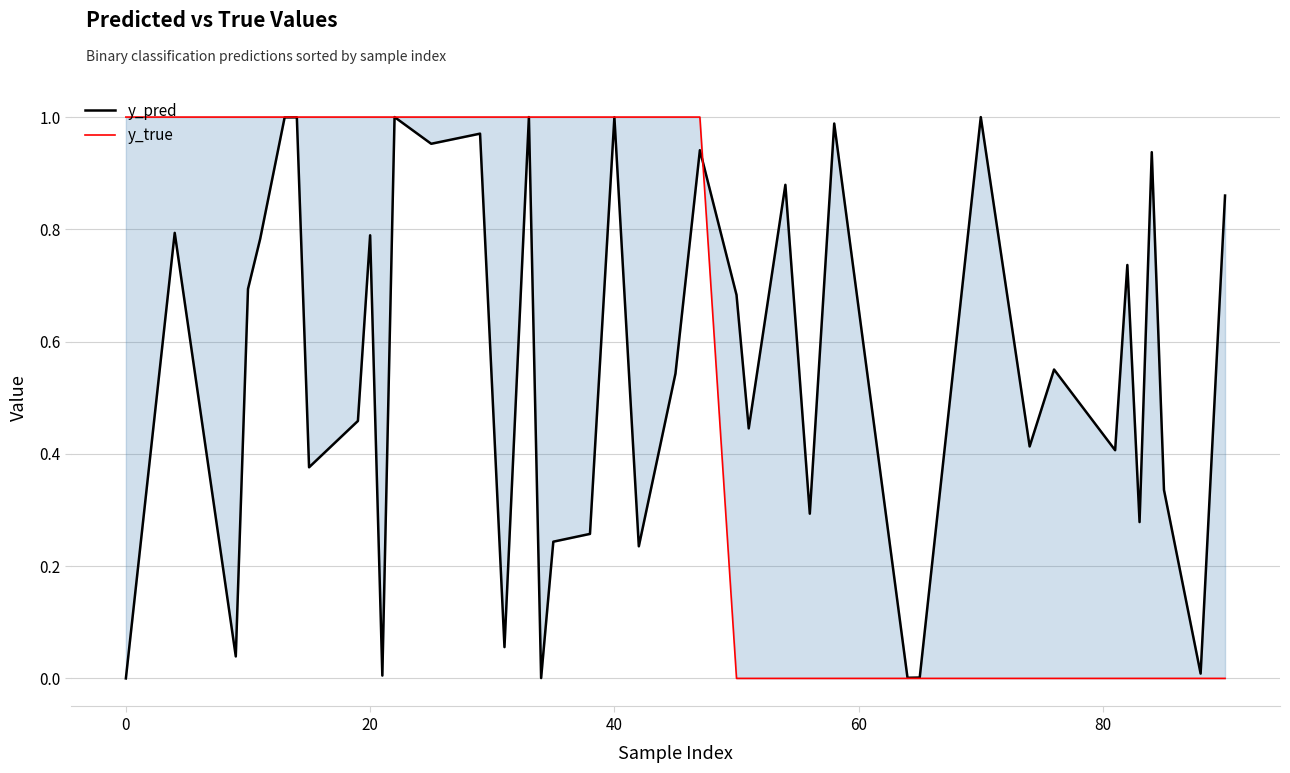

Which series ends up on top after the final intersection of y_pred and y_true?

y_pred